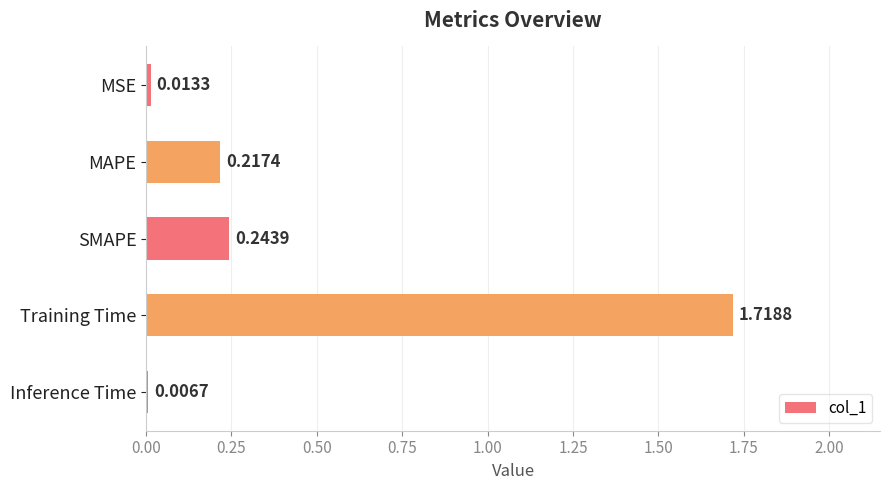

What is the label of the 1st bar from the top?

MSE